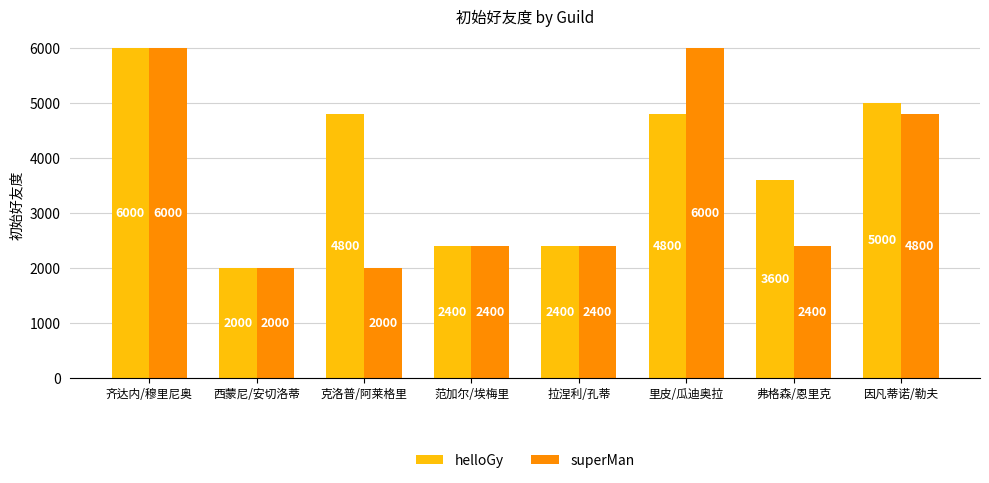

Reading right to left, transcribe all the data shown in this chart.

helloGy: 5000	3600	4800	2400	2400	4800	2000	6000
superMan: 4800	2400	6000	2400	2400	2000	2000	6000